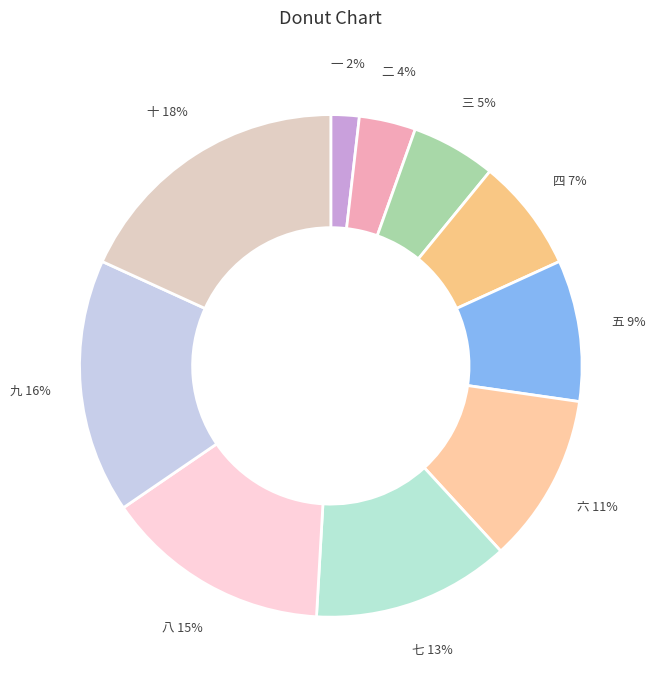

How many segments does this pie chart have?

10